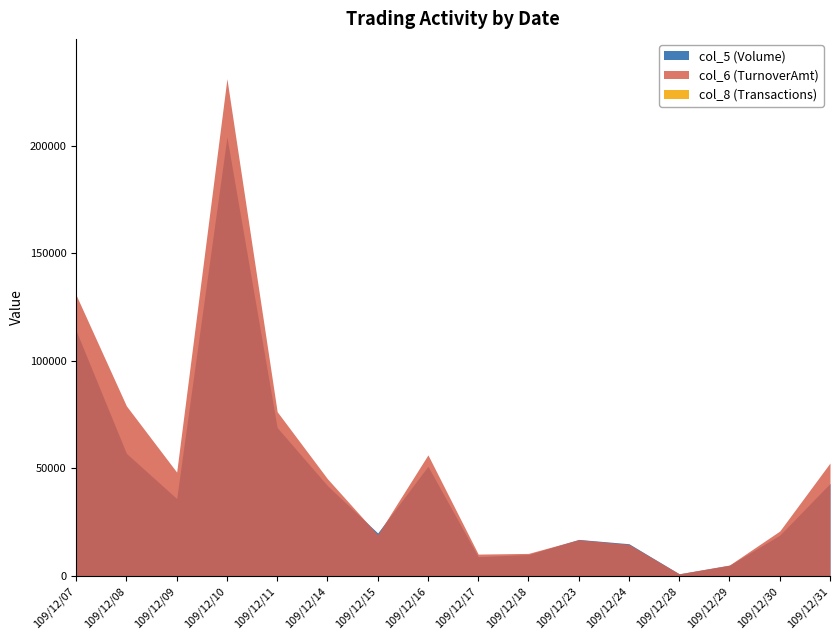

What is the sum of all col_5 (Volume) values?

712000